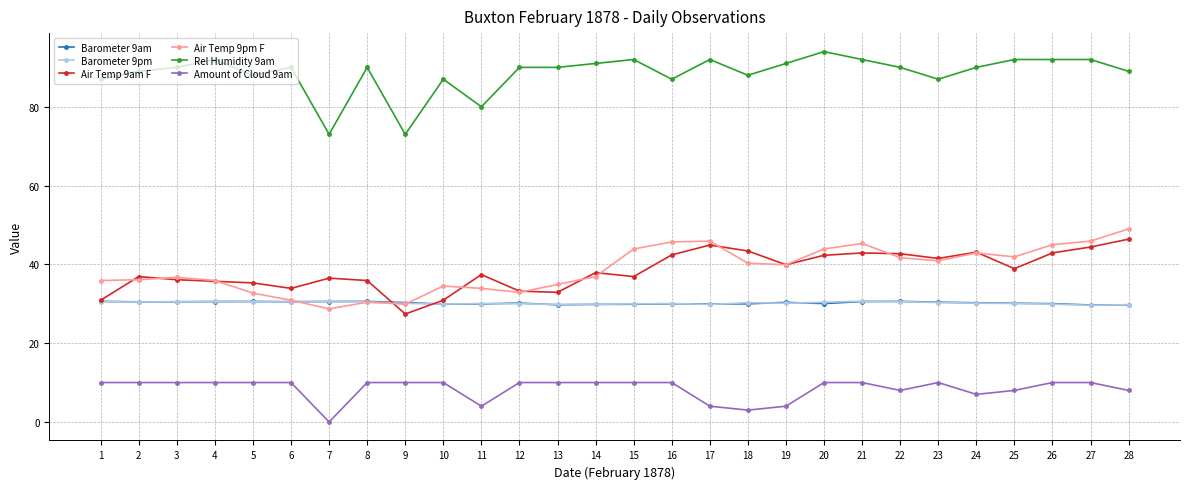

How many distinct data groups are displayed?

6